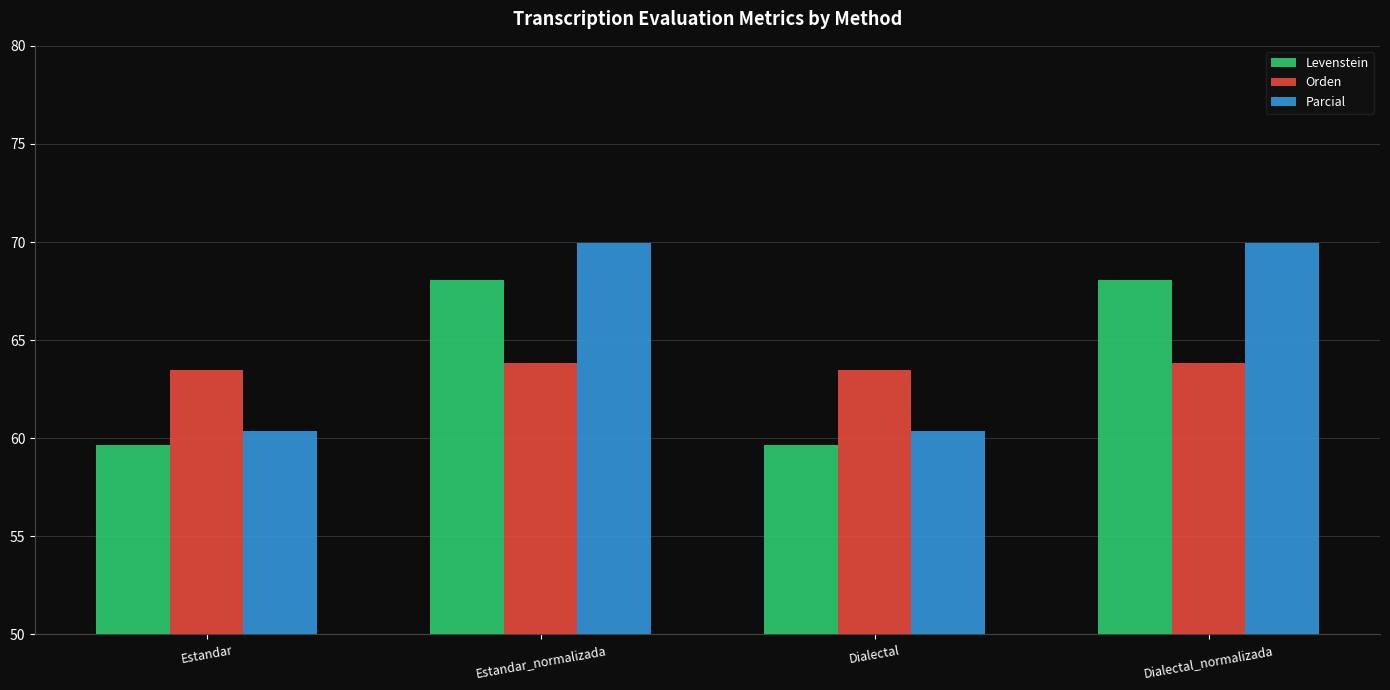

What is the sum of all Parcial values?

260.6